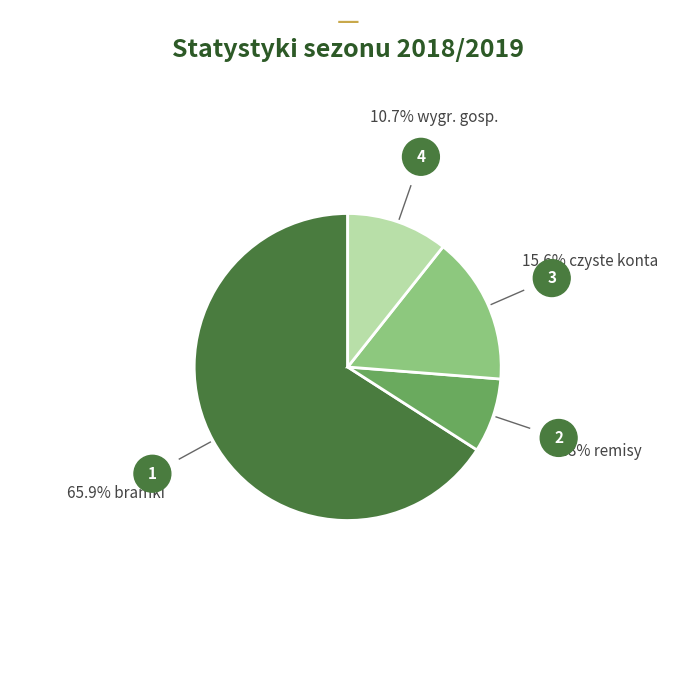

Is there any slice that represents more than half of the pie?

Yes